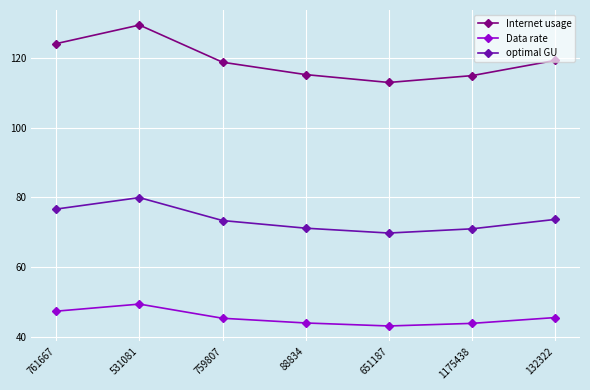

What is the maximum value shown in the chart?

129.5